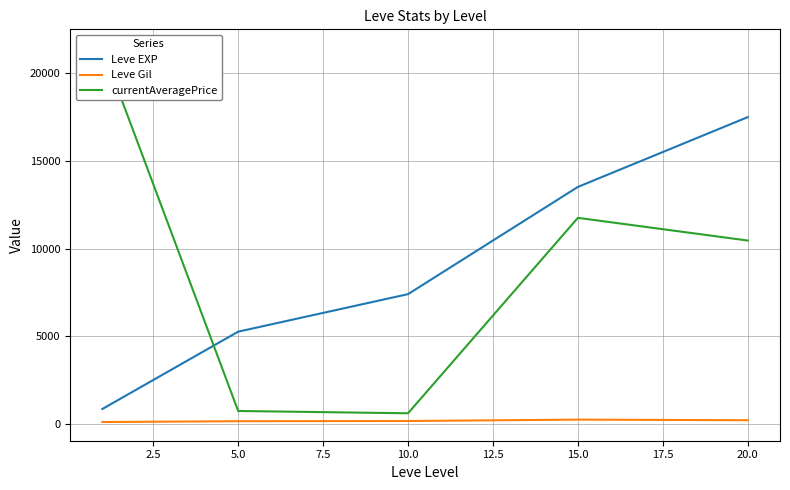

True or false: Leve EXP has more than 1 interior local peaks.

False